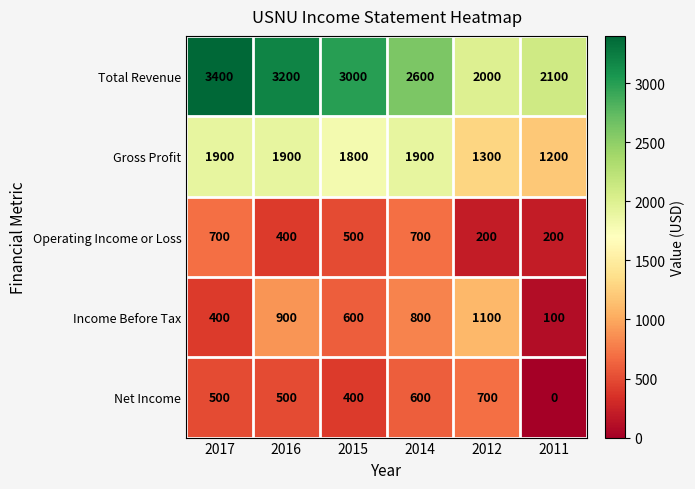

Count the Operating Income or Loss values in the range 200 to 700.

6